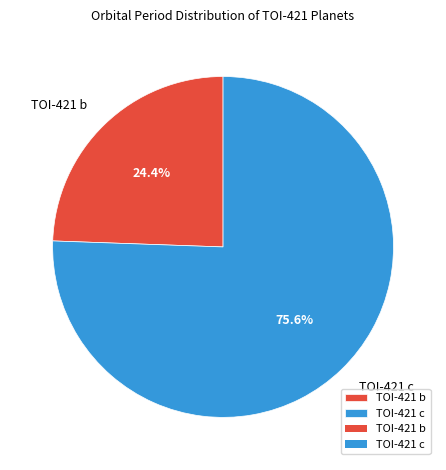

Which category has the smallest portion of the pie?

TOI-421 b